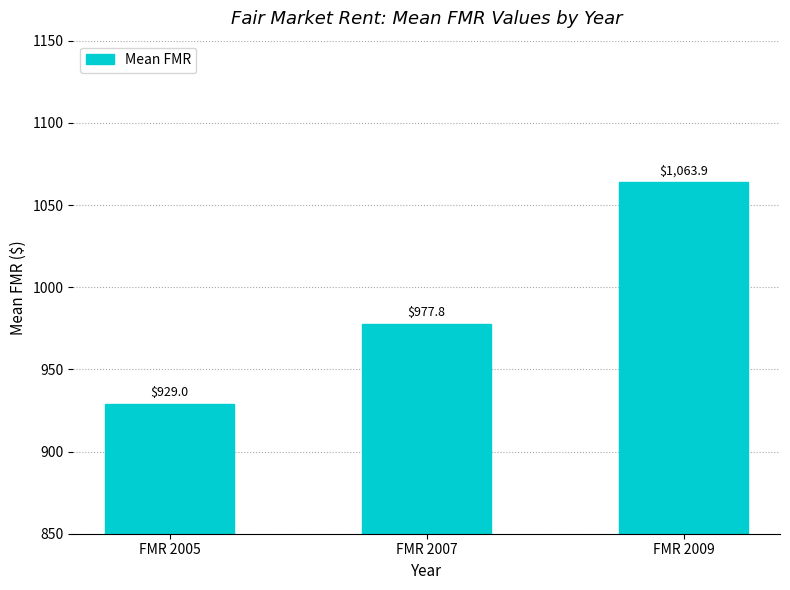

Approximately how many times larger is the value at FMR 2009 compared to FMR 2005?

1.1